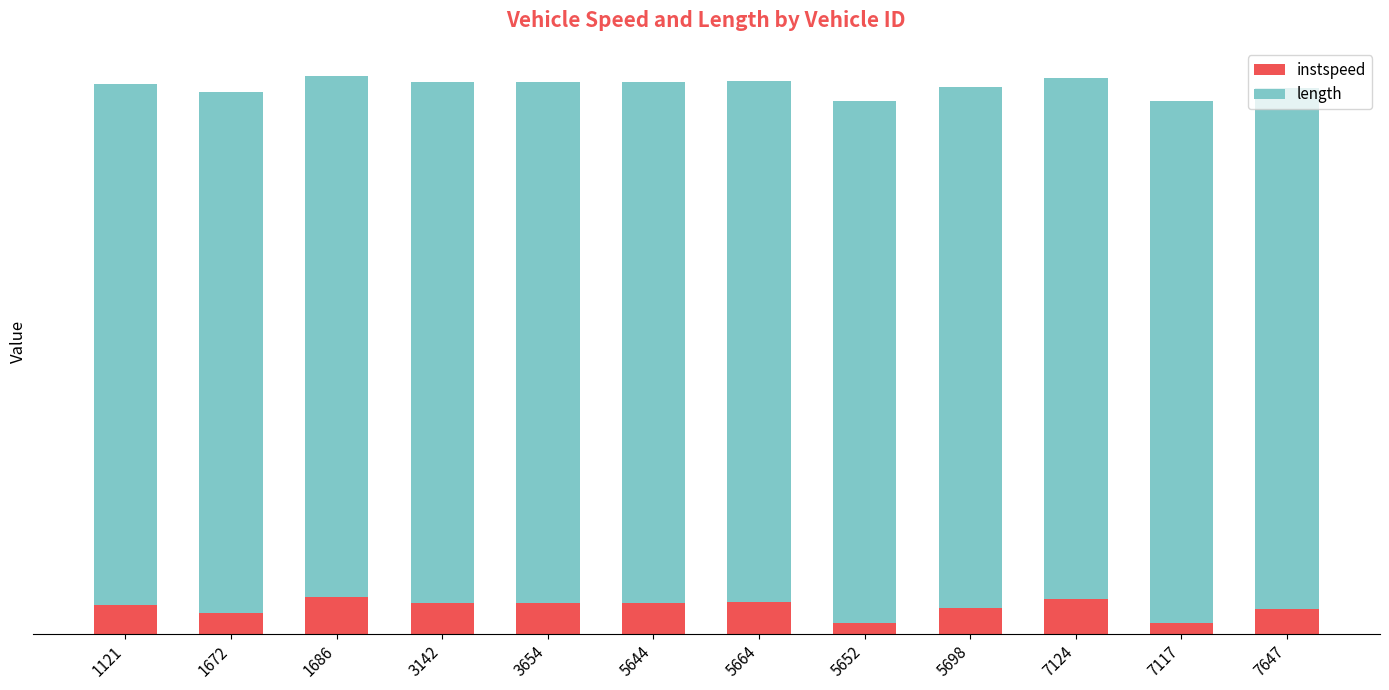

What are all the series names shown in the legend?

instspeed, length